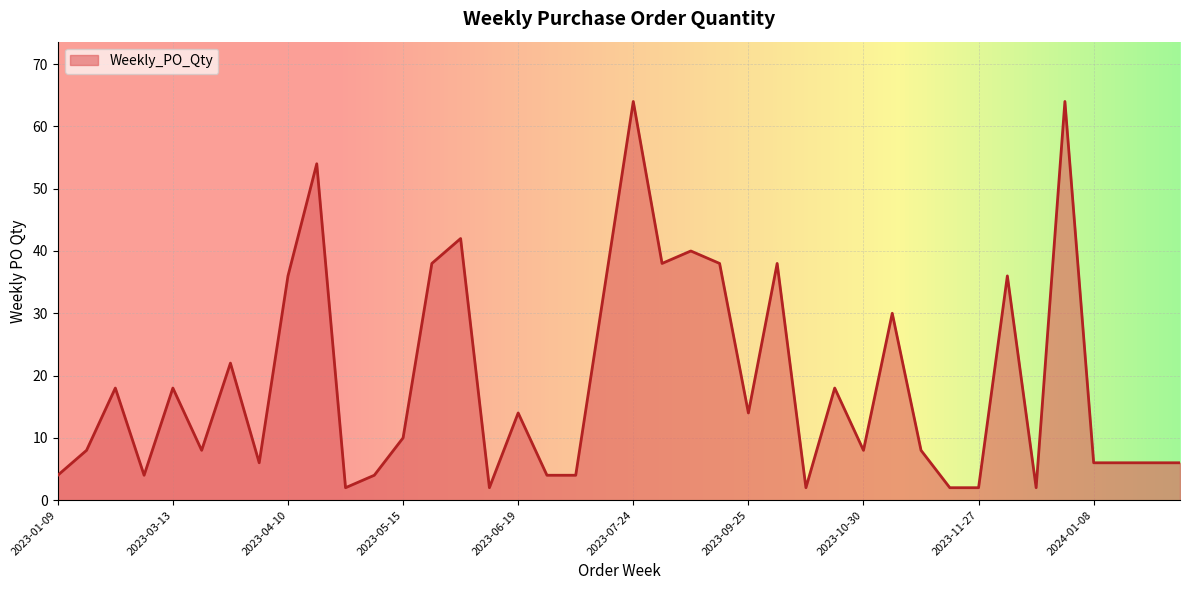

What is the maximum value shown in the chart?

64